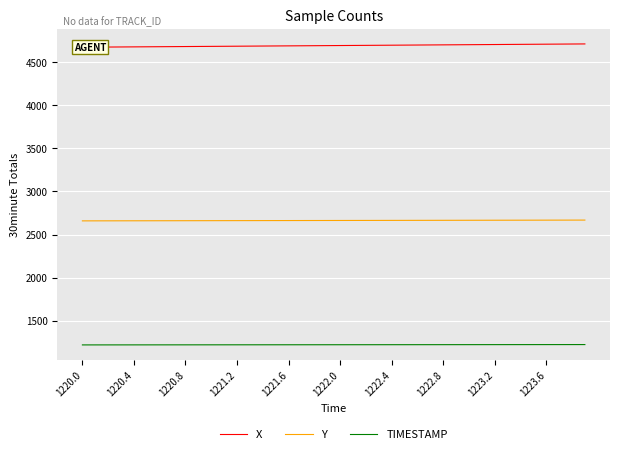

True or false: Y and TIMESTAMP intersect in this chart.

False